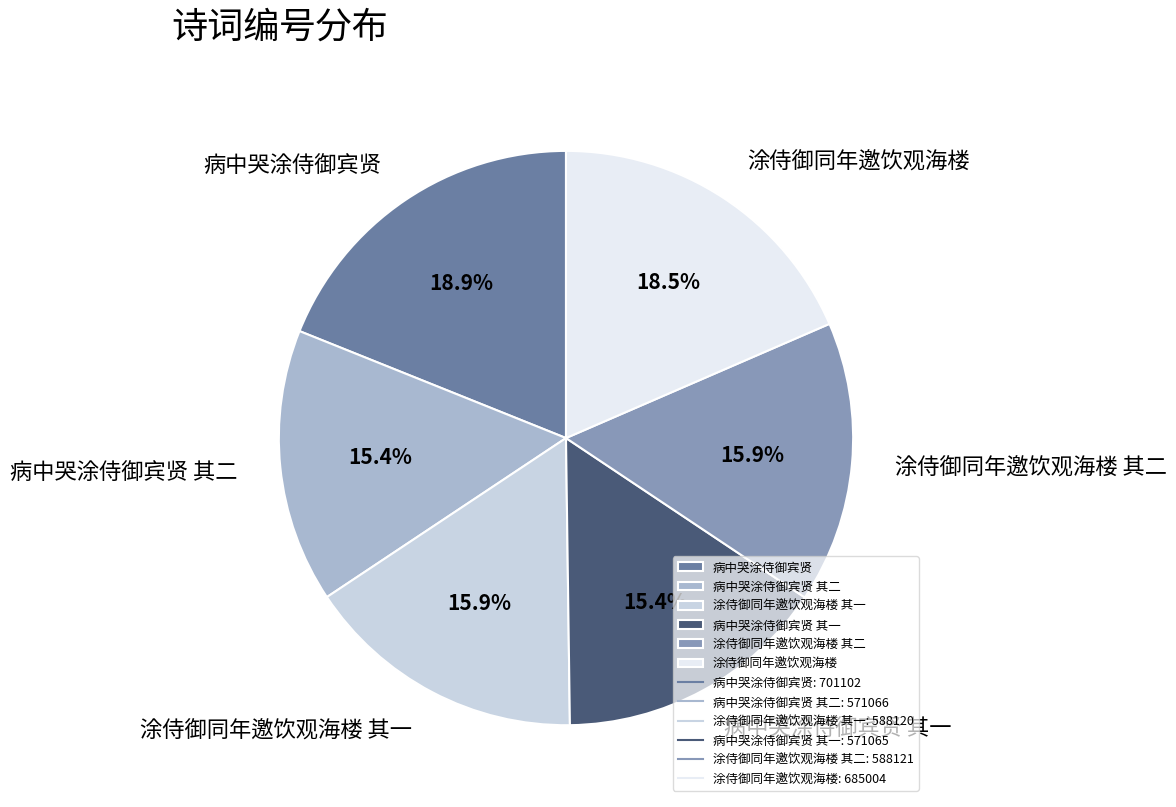

To the nearest percent, what is the average slice percentage?

17%